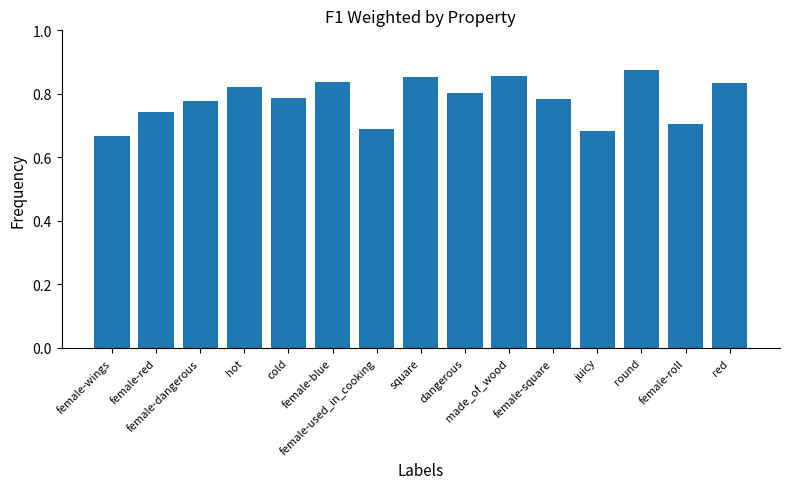

How many values are between 0 and 1?

15